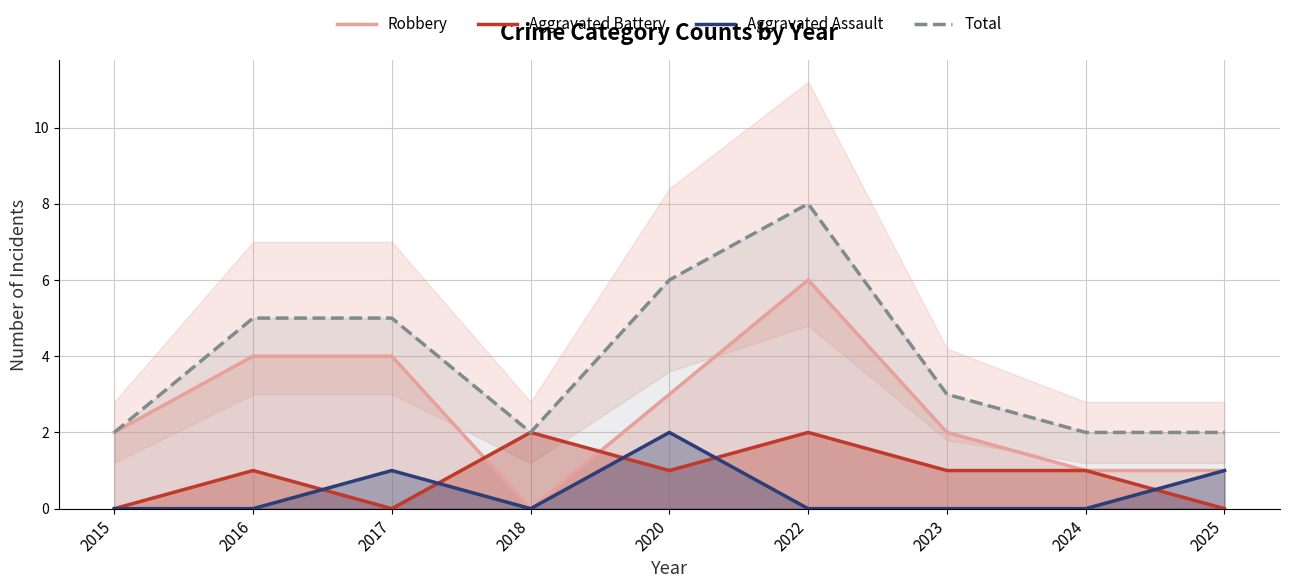

At 2016, list the series in order from largest to smallest.

Total, Robbery, Aggravated Battery, Aggravated Assault